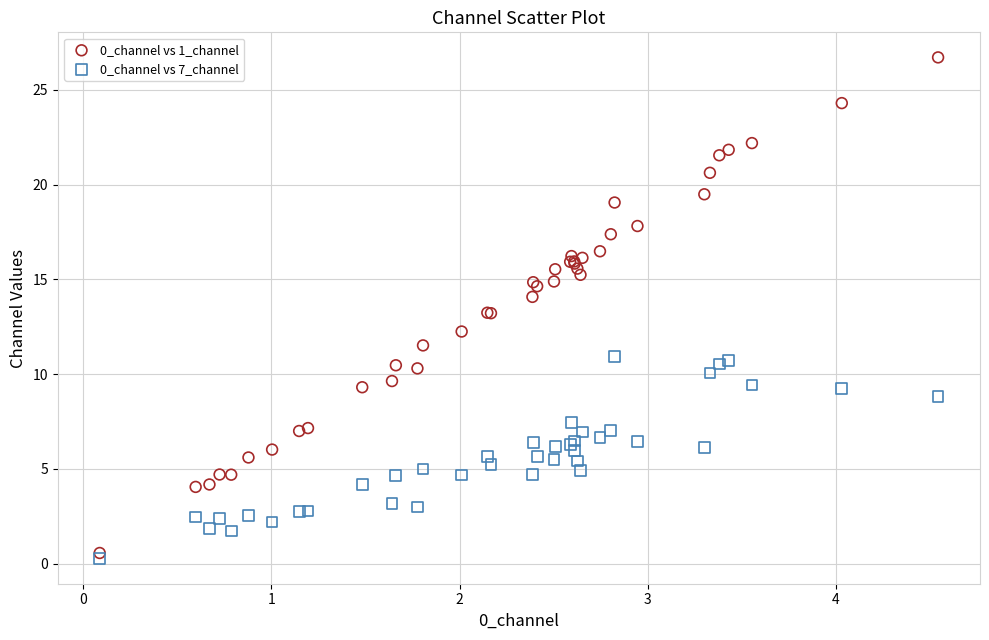

What are all the series names shown in the legend?

0_channel vs 1_channel, 0_channel vs 7_channel